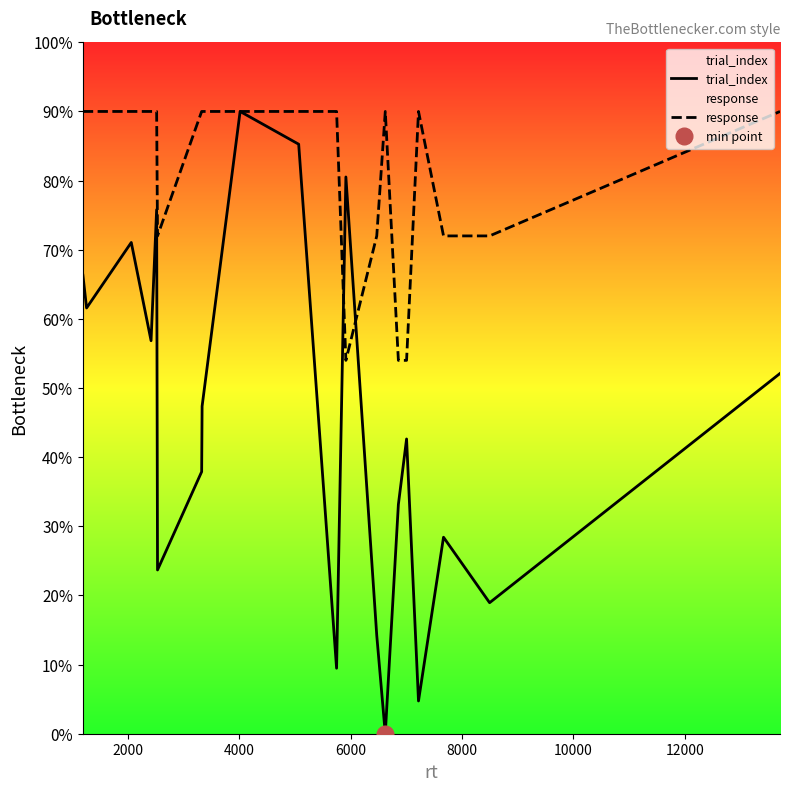

What is the highest value of the response series?

9.0